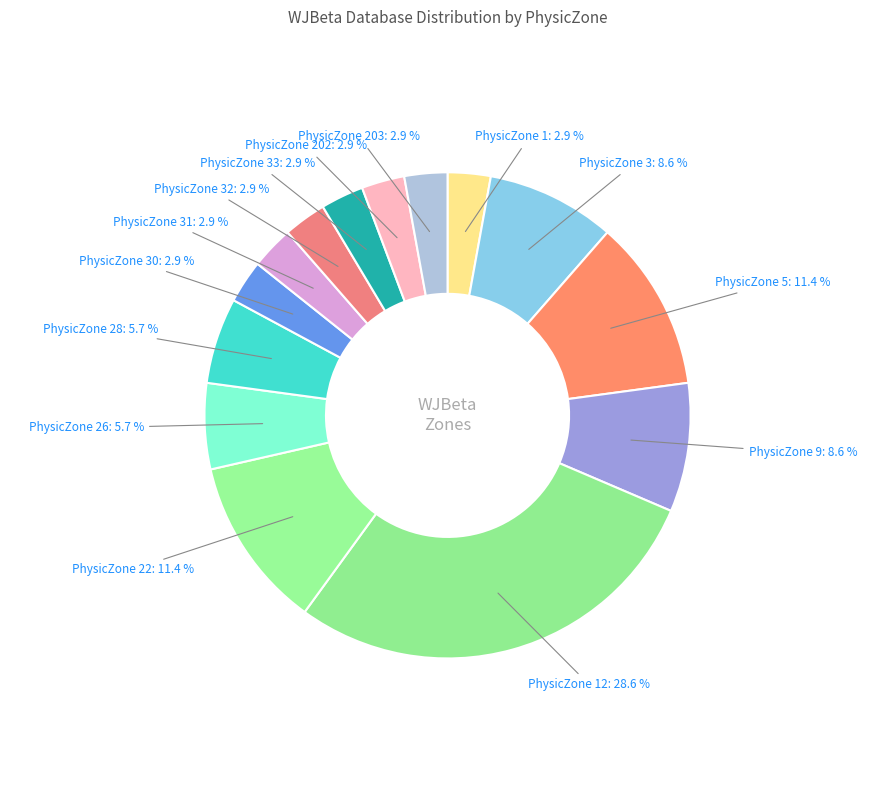

To the nearest percent, what percentage of the pie is PhysicZone 9?

9%